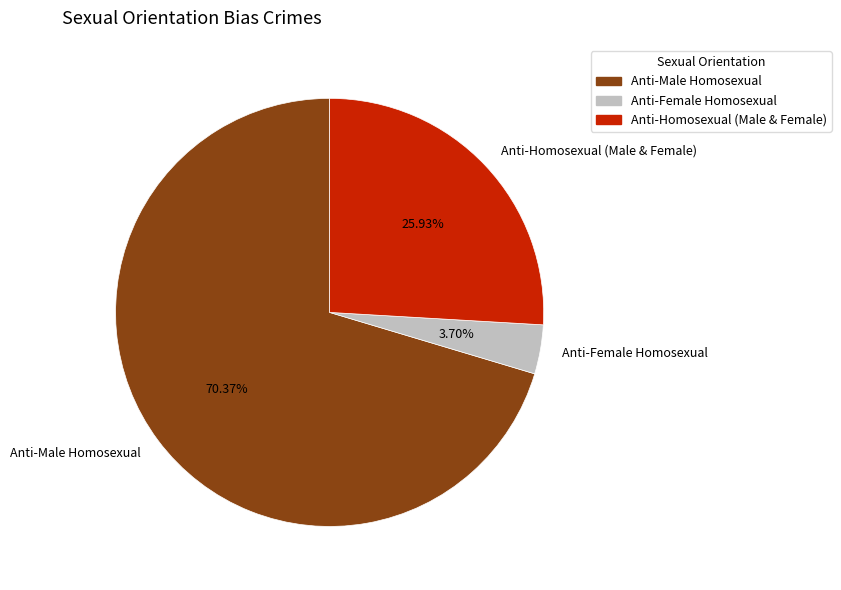

Does any single category account for the majority?

Yes